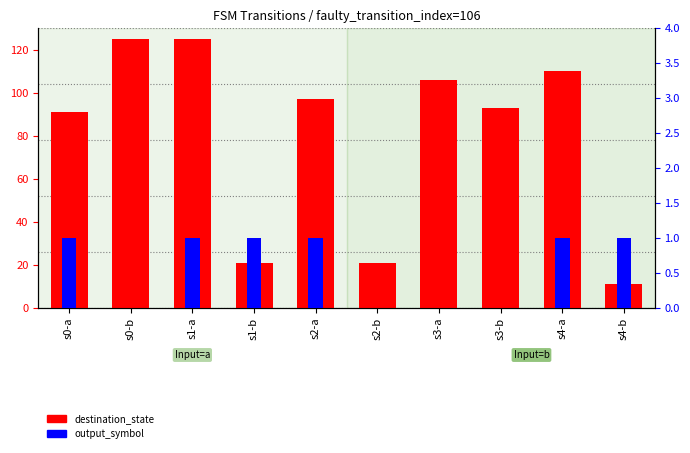

Rank the series by their average value, from lowest to highest.

output_symbol, destination_state